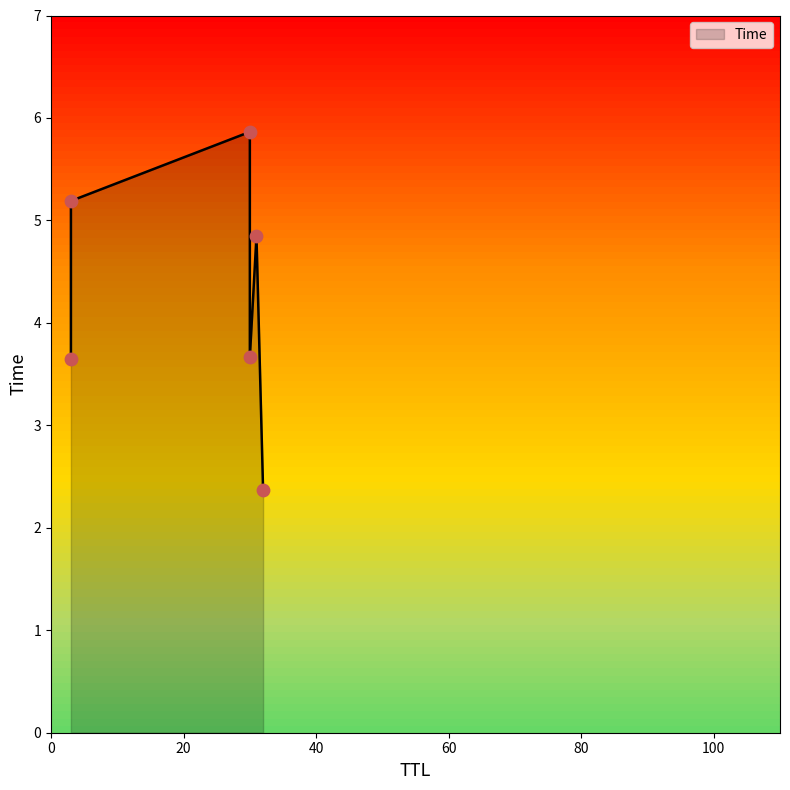

What is the change in value from 3 to 30?

+2.2